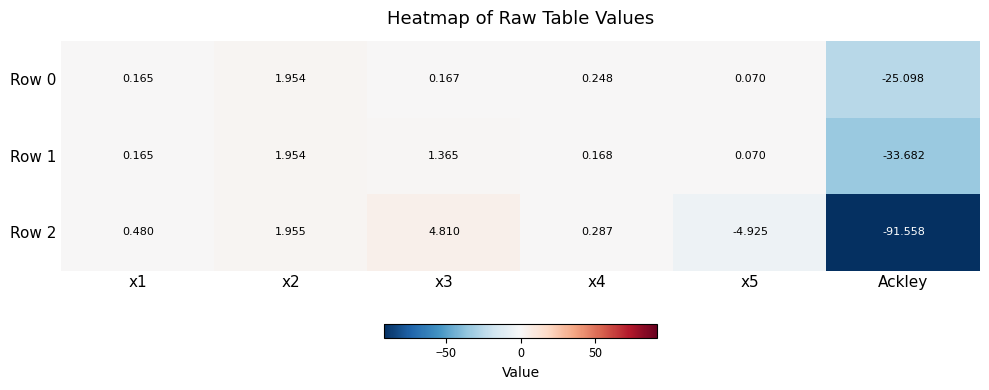

Which series has the widest spread of values?

Row 2